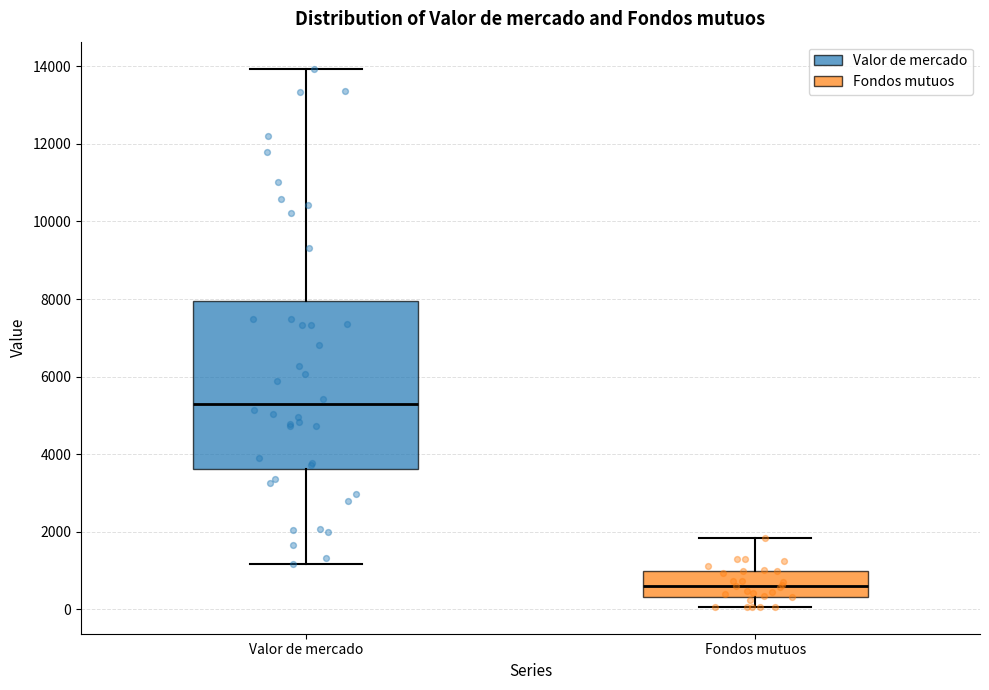

Reading left to right, read every box against the y-axis: the position of its median line, the range the box covers, and the ends of its whiskers. The values are not printed on the chart, so give them approximately, as read against the axis.

Valor de mercado: median 5200, box 3600 to 8000, whiskers 1200 to 14000
Fondos mutuos: median 600, box 400 to 1000, whiskers 0 to 1800